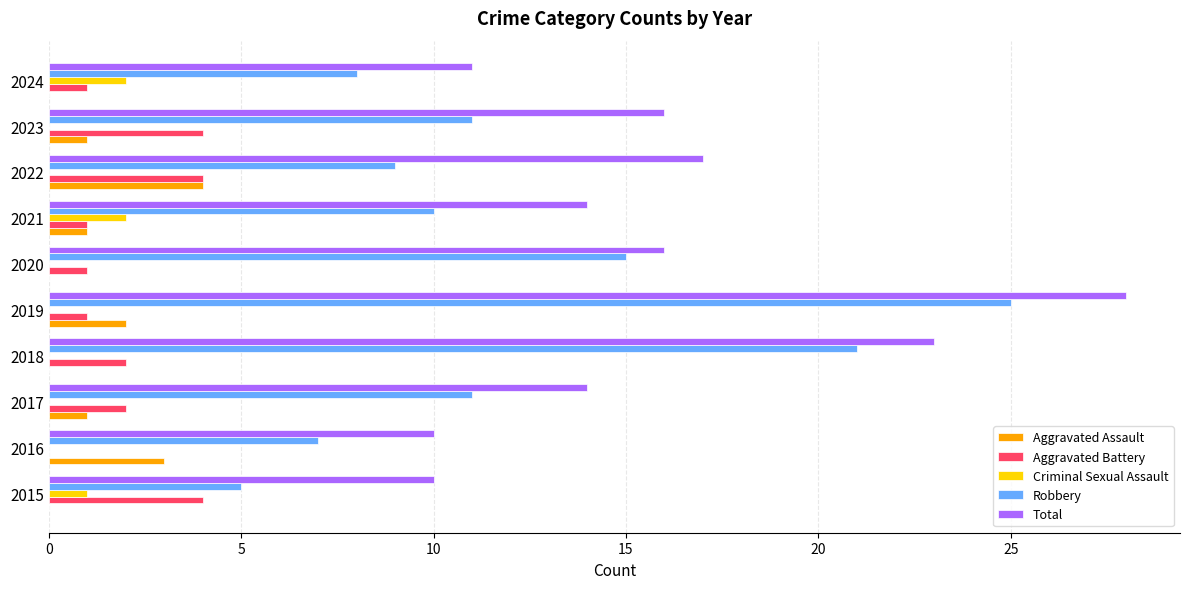

True or false: Aggravated Battery has a value of 0 at 2021.

False